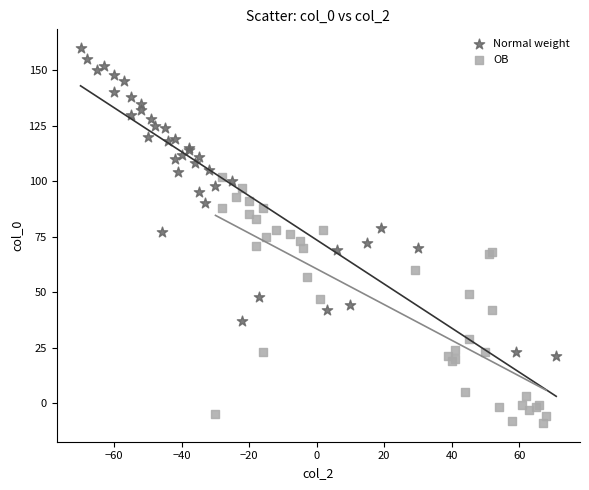

Which series has the widest spread of Y values?

Normal weight